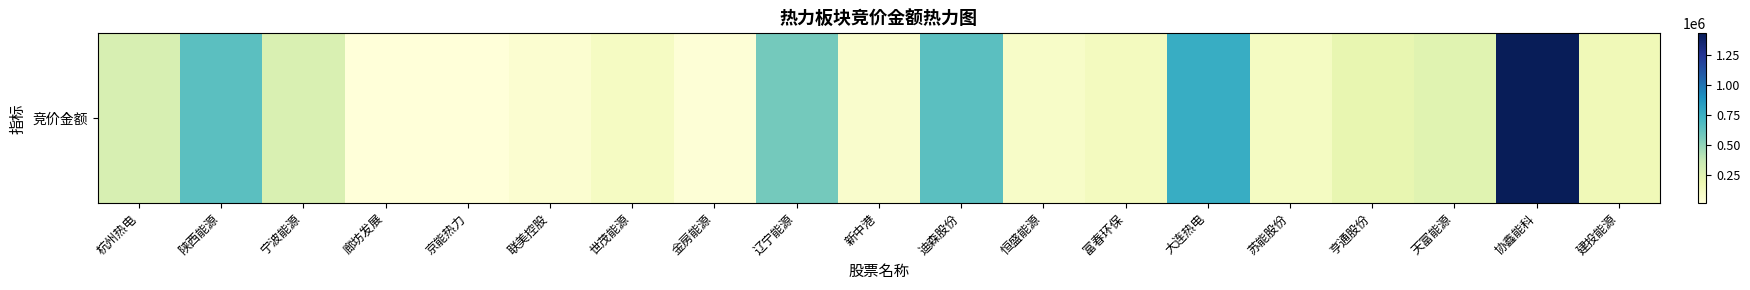

Approximately how many times larger is the value at 亨通股份 compared to 苏能股份?

1.8